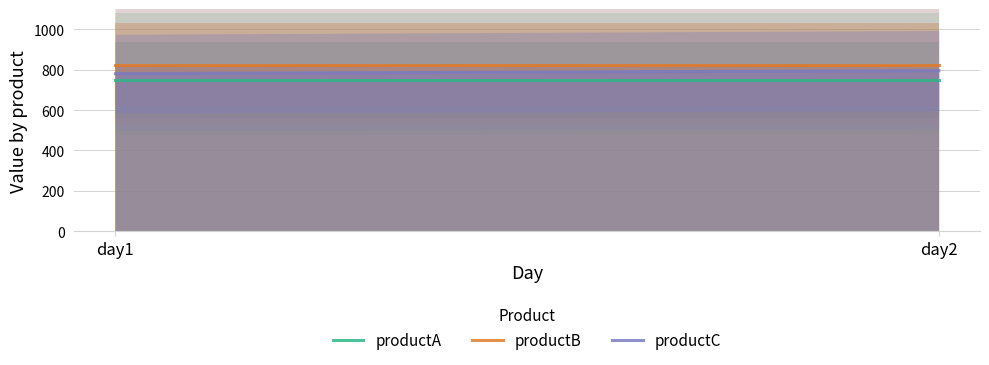

Reading left to right, list all the values displayed in this chart.

productA: day1=750	day2=750
productB: day1=825	day2=825
productC: day1=780	day2=795